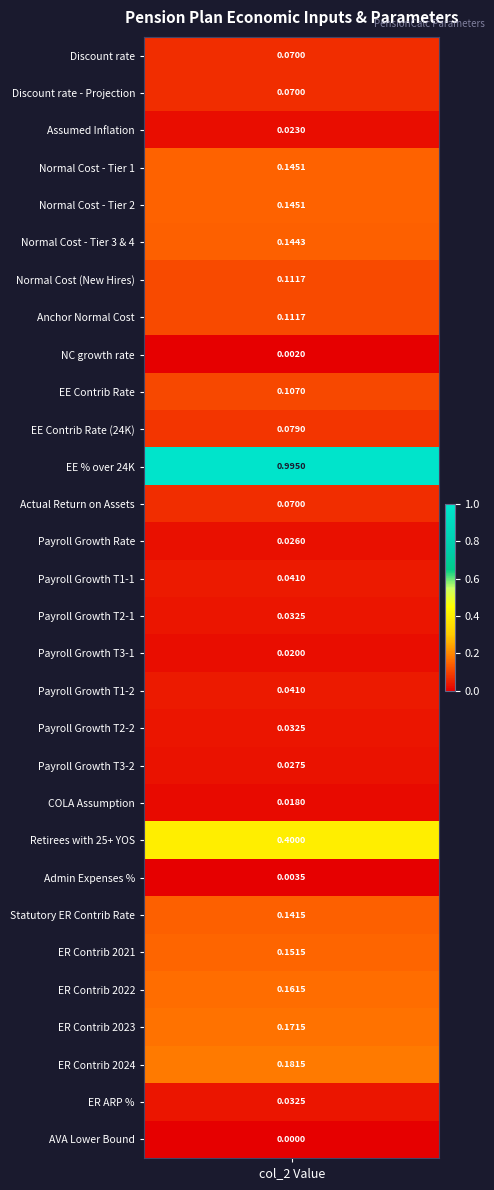

What is the difference between the maximum and minimum values?

1.0